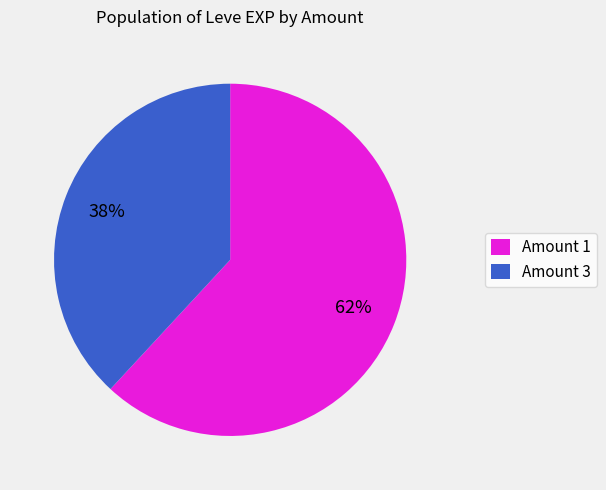

Which category has the biggest portion of the pie?

Amount 1